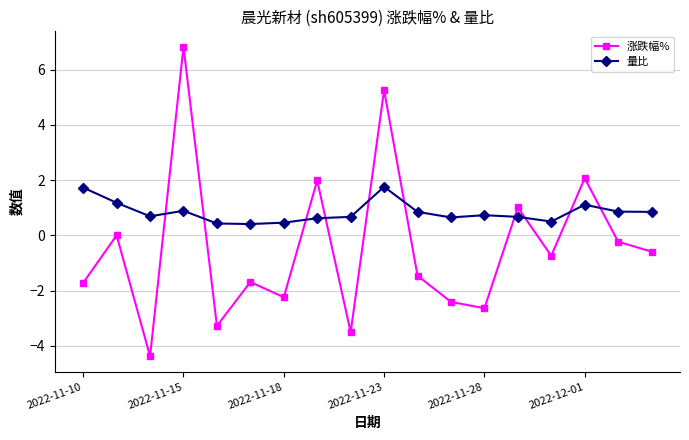

List the series in order of their peak value, highest first.

涨跌幅%, 量比